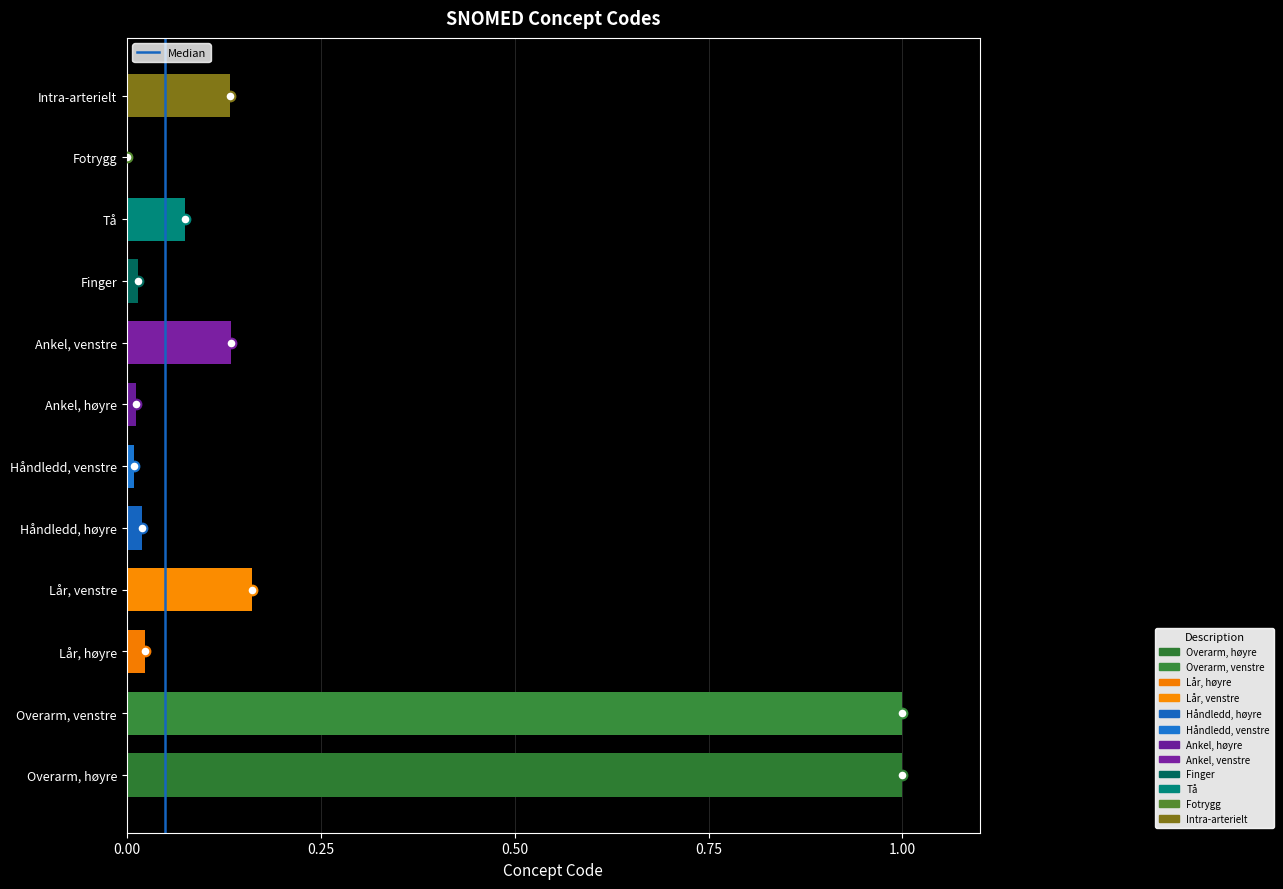

The value at Fotrygg is -0.3. True or false?

False